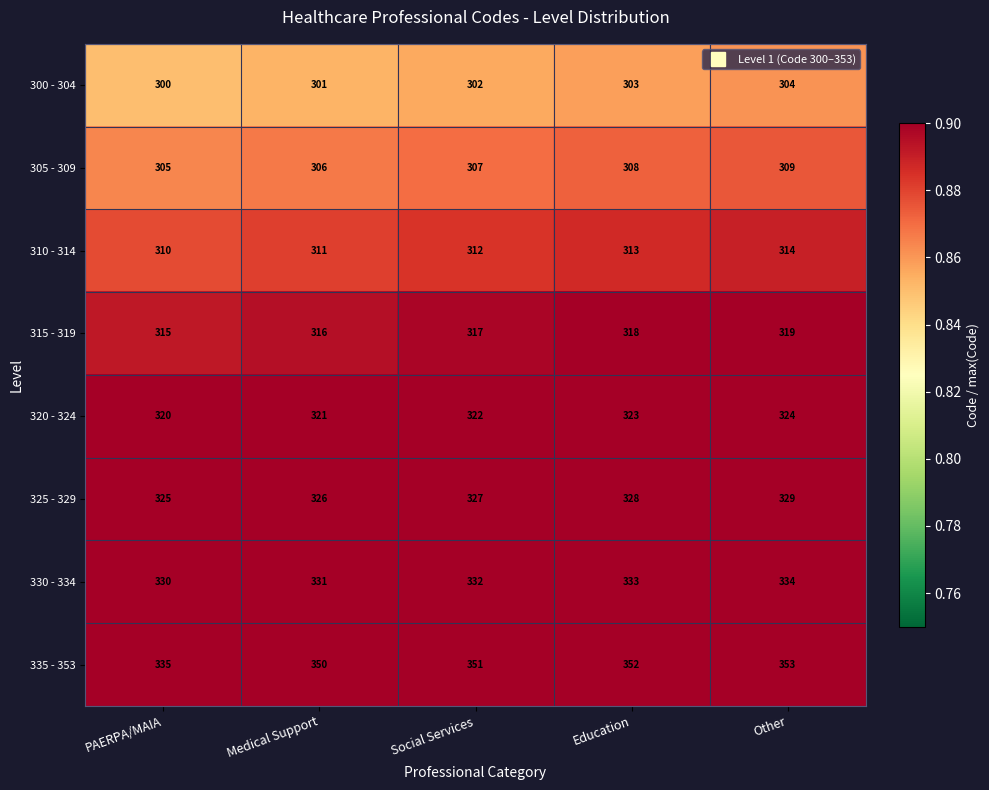

The value of 315 - 319 at Medical Support is 198. True or false?

False